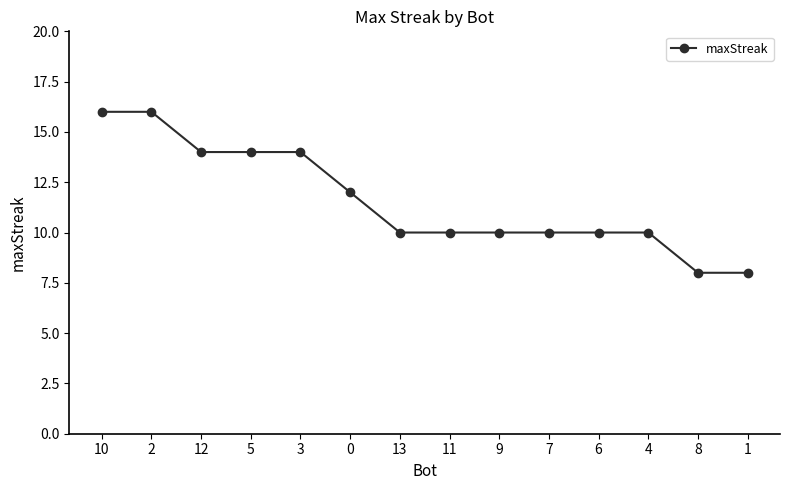

What position from the right is 2?

13